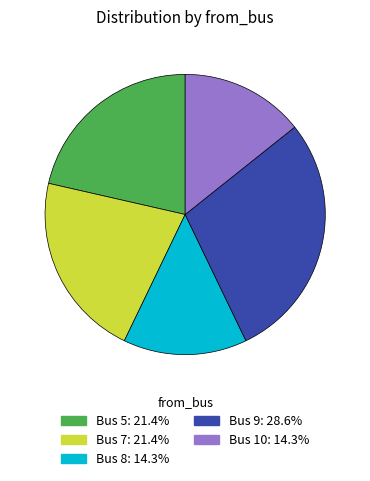

Is there a majority slice in this chart?

No